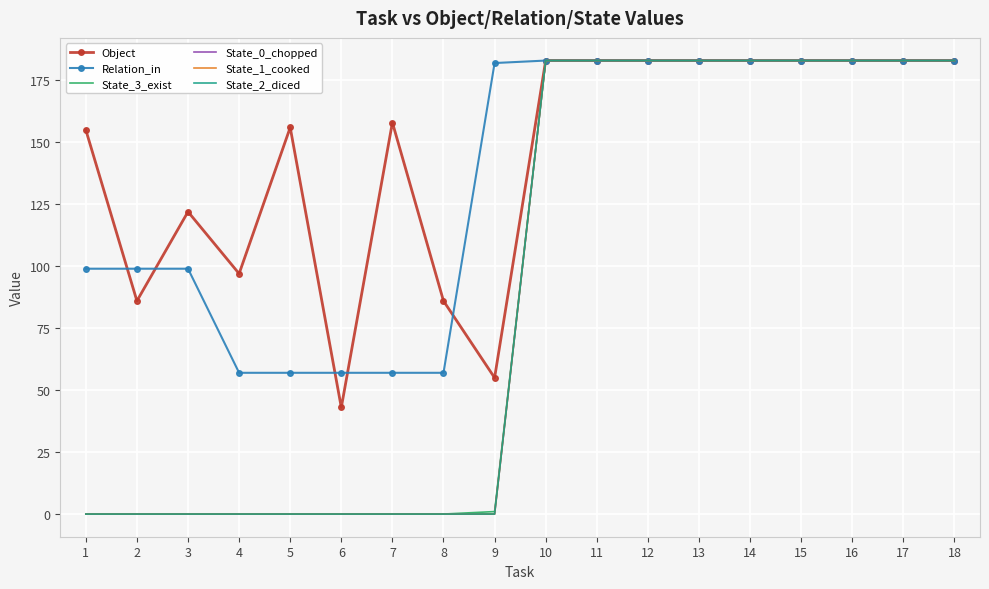

Rank the series at 5 from lowest to highest value.

State_3_exist, State_0_chopped, State_1_cooked, State_2_diced, Relation_in, Object